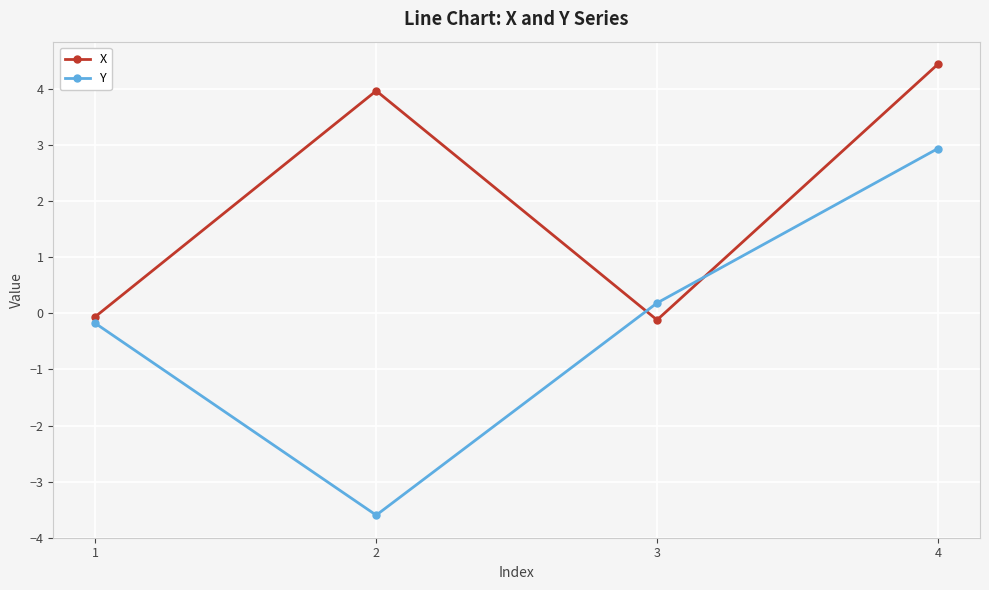

After their last crossing, which series has the higher values: Y or X?

X